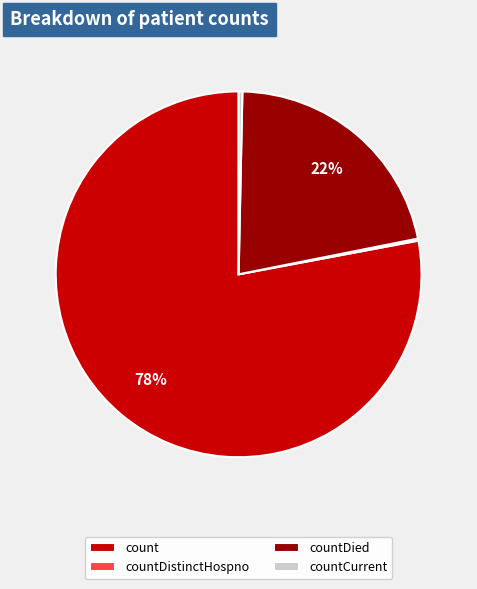

What percentage is the count slice, to the nearest percent?

78%